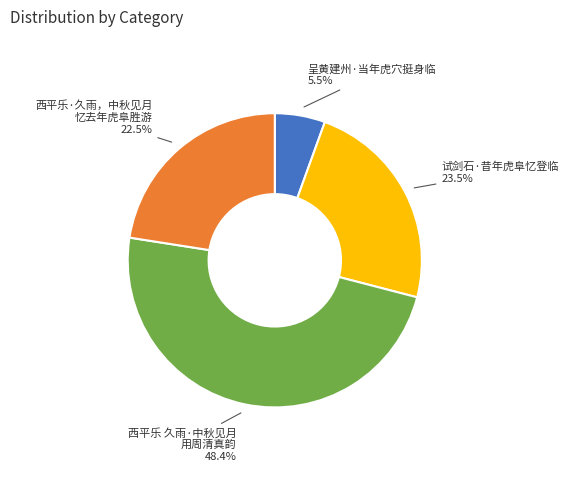

How much of the chart is everything except 西平乐·久雨，中秋见月 忆去年虎阜胜游?

77.5%